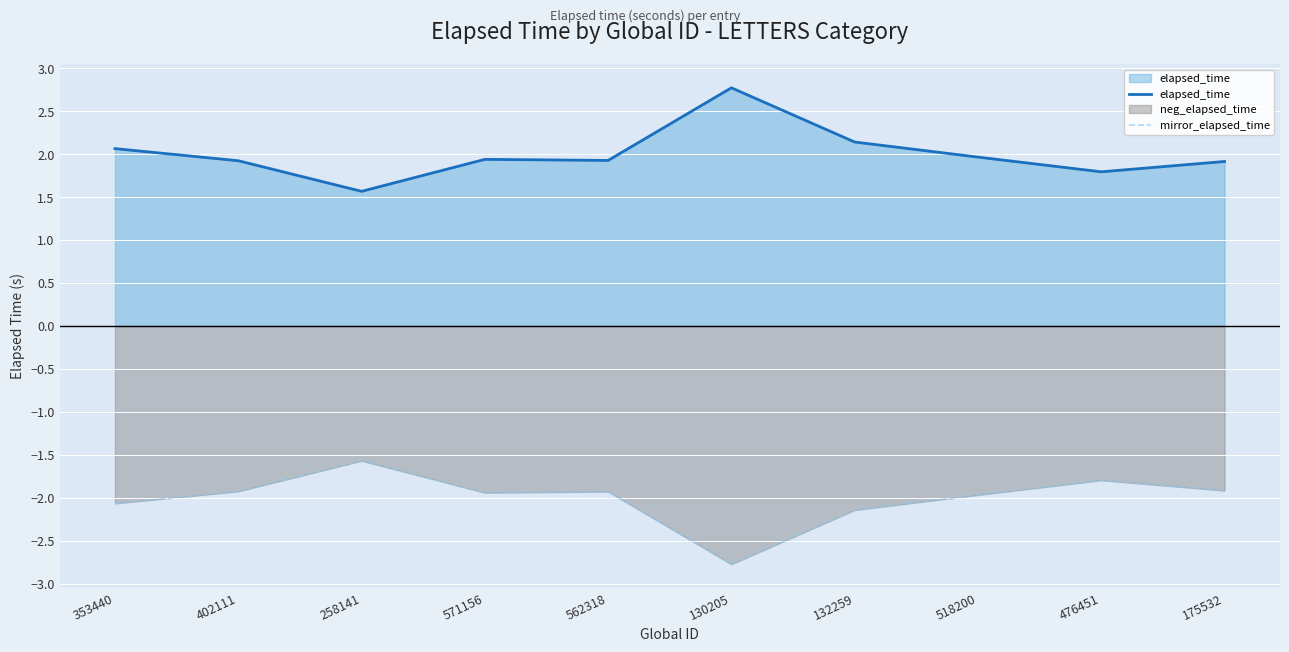

List the series in order of their peak value, lowest first.

mirror_elapsed_time, elapsed_time